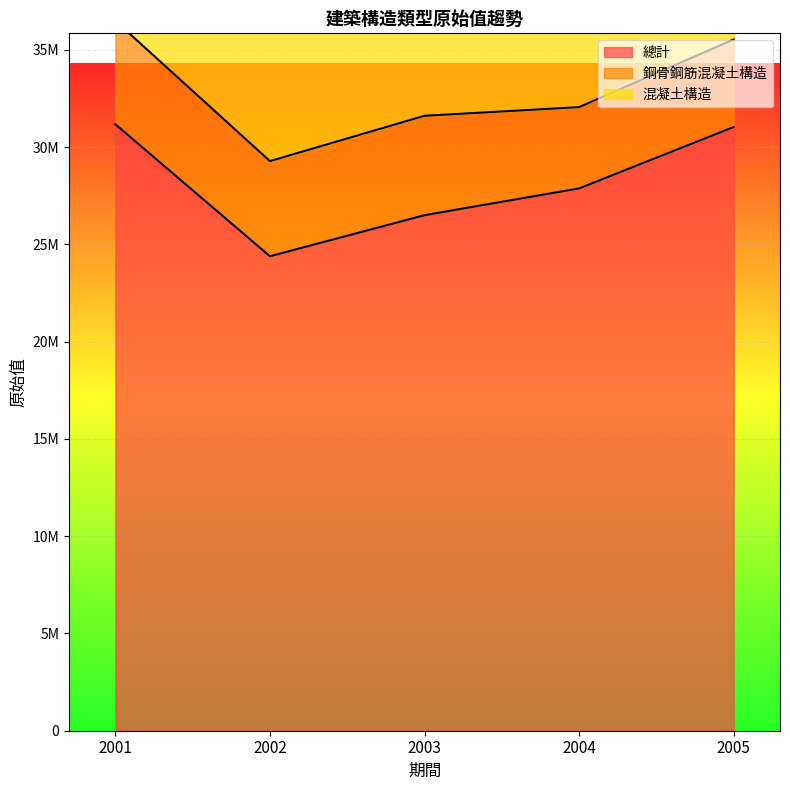

The value of 混凝土構造 at 2002 is 23771104. True or false?

False